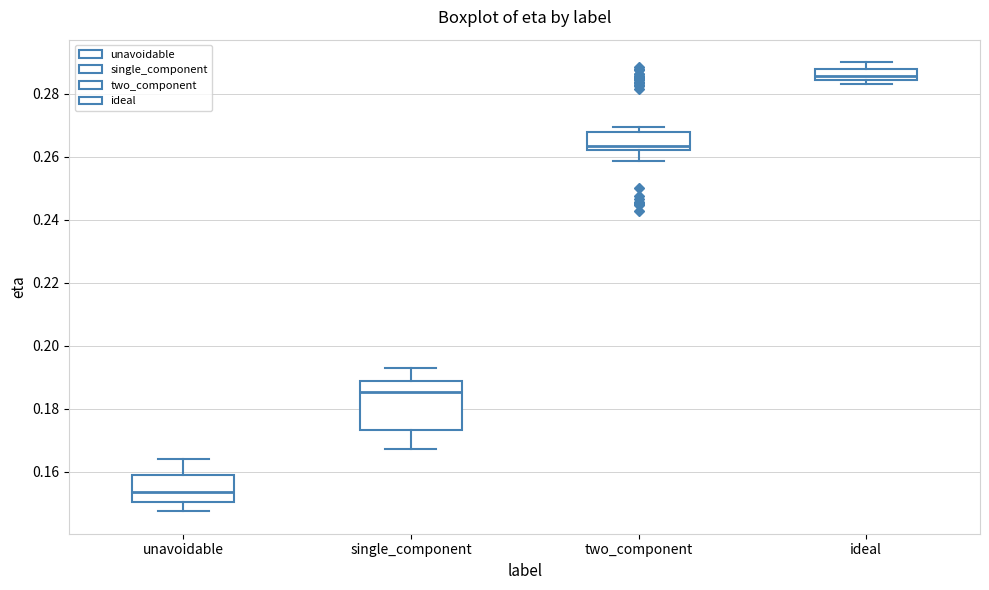

Reading left to right, read every box against the y-axis: the position of its median line, the range the box covers, and the ends of its whiskers. The values are not printed on the chart, so give them approximately, as read against the axis.

unavoidable: median 0.154, box 0.150 to 0.158, whiskers 0.148 to 0.164
single_component: median 0.186, box 0.174 to 0.188, whiskers 0.168 to 0.192
two_component: median 0.264, box 0.262 to 0.268, whiskers 0.258 to 0.270
ideal: median 0.286, box 0.284 to 0.288, whiskers 0.284 (just below the box's lower edge) to 0.290